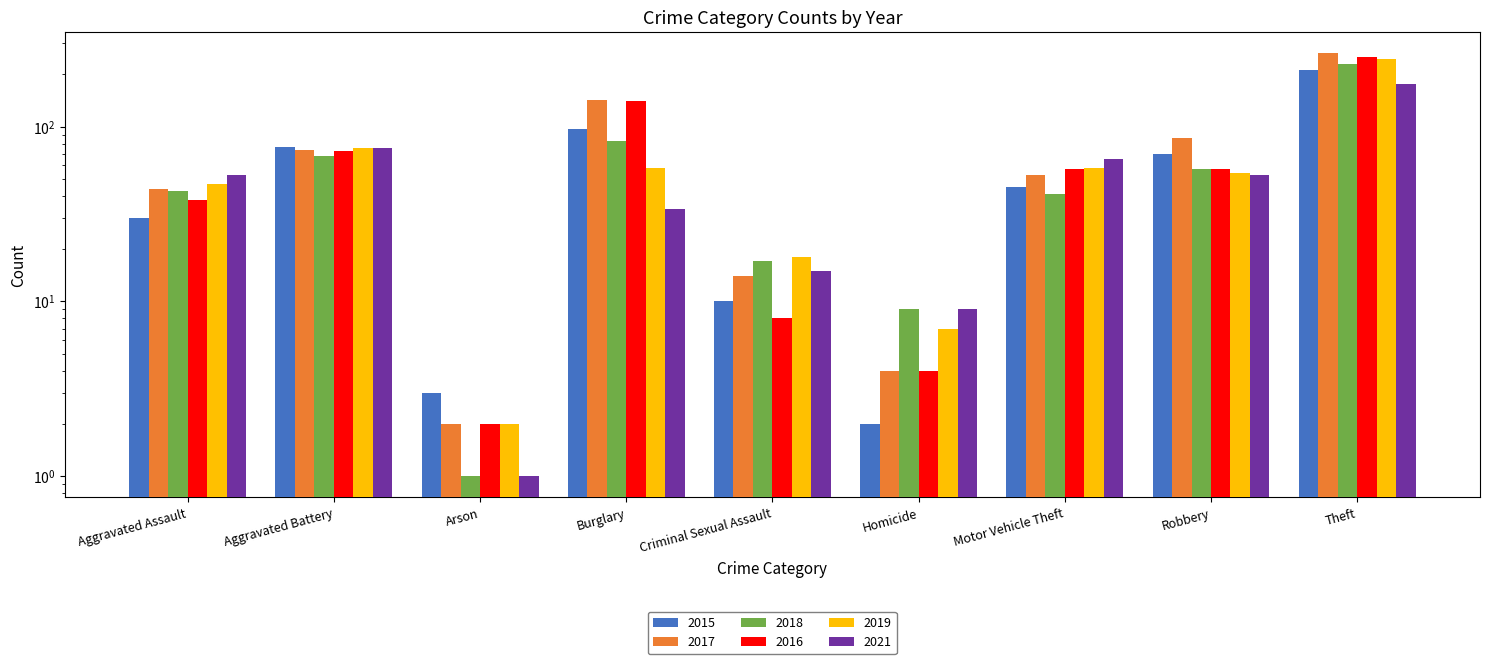

Reading right to left, what are all the values shown in this chart?

2015: Theft=212	Robbery=70	Motor Vehicle Theft=45	Homicide=2	Criminal Sexual Assault=10	Burglary=97	Arson=3	Aggravated Battery=77	Aggravated Assault=30
2017: Theft=263	Robbery=86	Motor Vehicle Theft=53	Homicide=4	Criminal Sexual Assault=14	Burglary=142	Arson=2	Aggravated Battery=74	Aggravated Assault=44
2018: Theft=228	Robbery=57	Motor Vehicle Theft=41	Homicide=9	Criminal Sexual Assault=17	Burglary=83	Arson=1	Aggravated Battery=68	Aggravated Assault=43
2016: Theft=249	Robbery=57	Motor Vehicle Theft=57	Homicide=4	Criminal Sexual Assault=8	Burglary=141	Arson=2	Aggravated Battery=73	Aggravated Assault=38
2019: Theft=244	Robbery=54	Motor Vehicle Theft=58	Homicide=7	Criminal Sexual Assault=18	Burglary=58	Arson=2	Aggravated Battery=76	Aggravated Assault=47
2021: Theft=175	Robbery=53	Motor Vehicle Theft=65	Homicide=9	Criminal Sexual Assault=15	Burglary=34	Arson=1	Aggravated Battery=76	Aggravated Assault=53